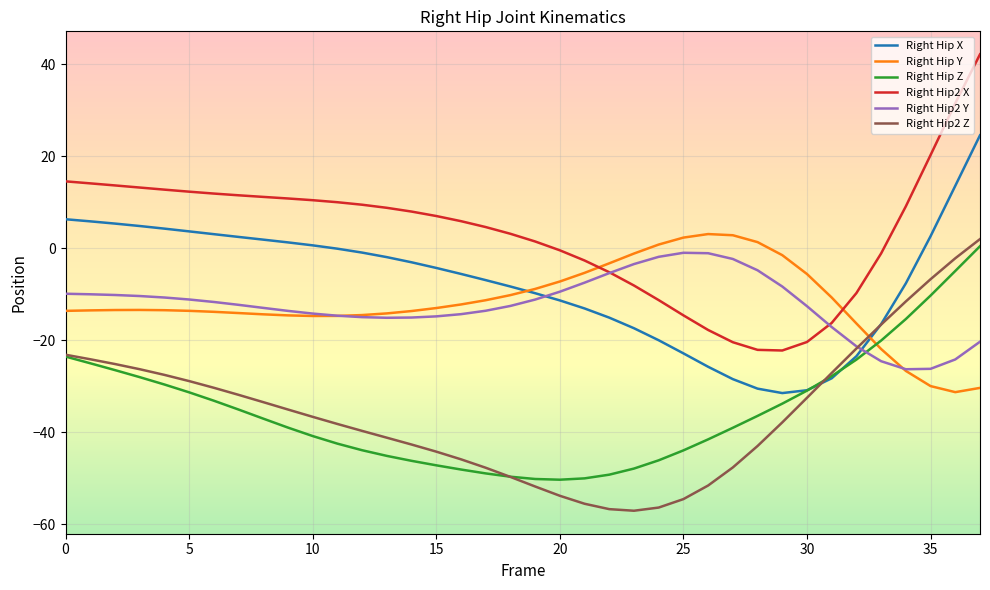

Which series has the widest spread of values?

Right Hip2 X